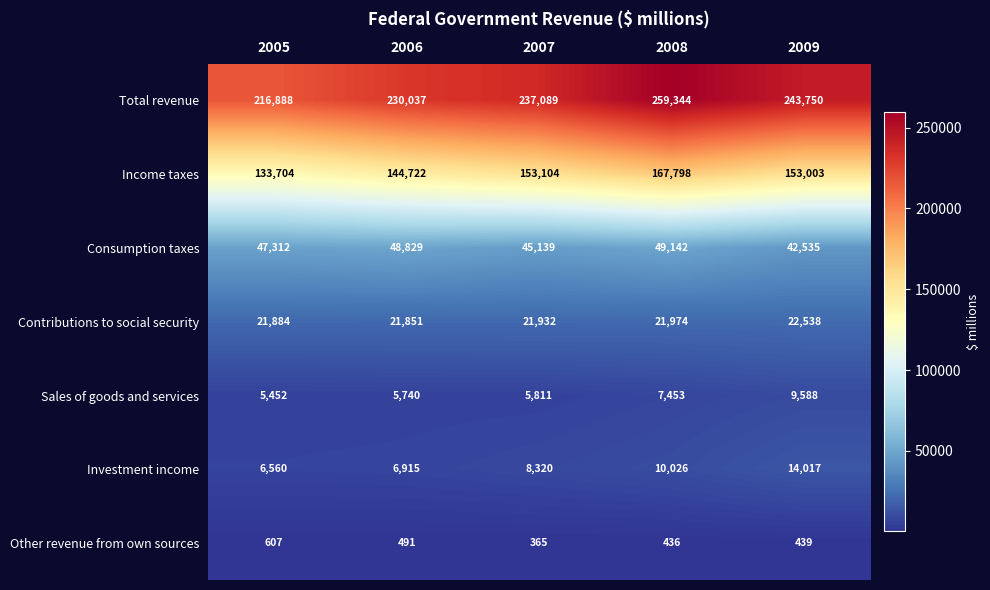

The Contributions to social security series shows 31853 at 2007. True or false?

False